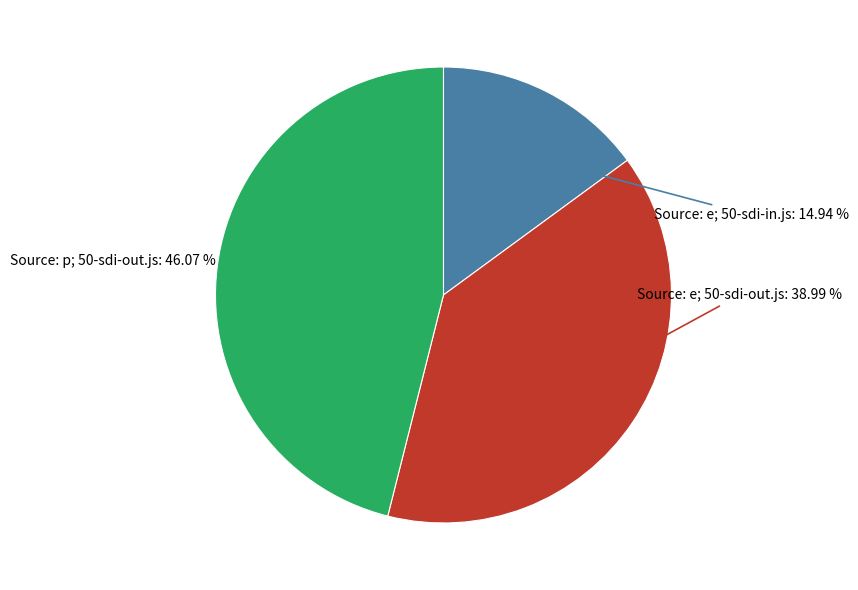

Rank the categories by value from lowest to highest.

Source: e; 50-sdi-in.js, Source: e; 50-sdi-out.js, Source: p; 50-sdi-out.js